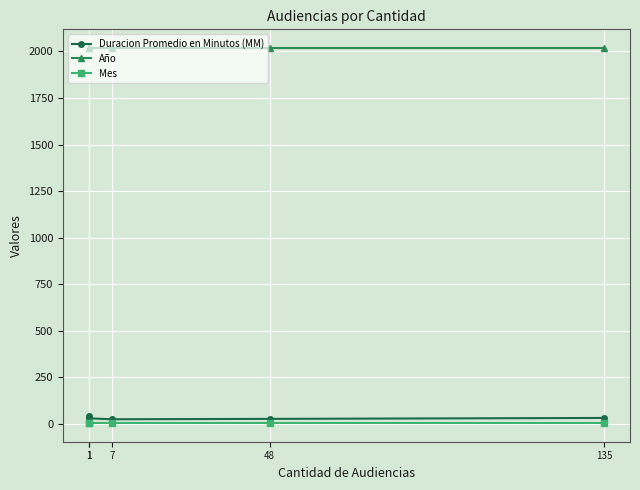

Which category has the lowest value across all series?

1